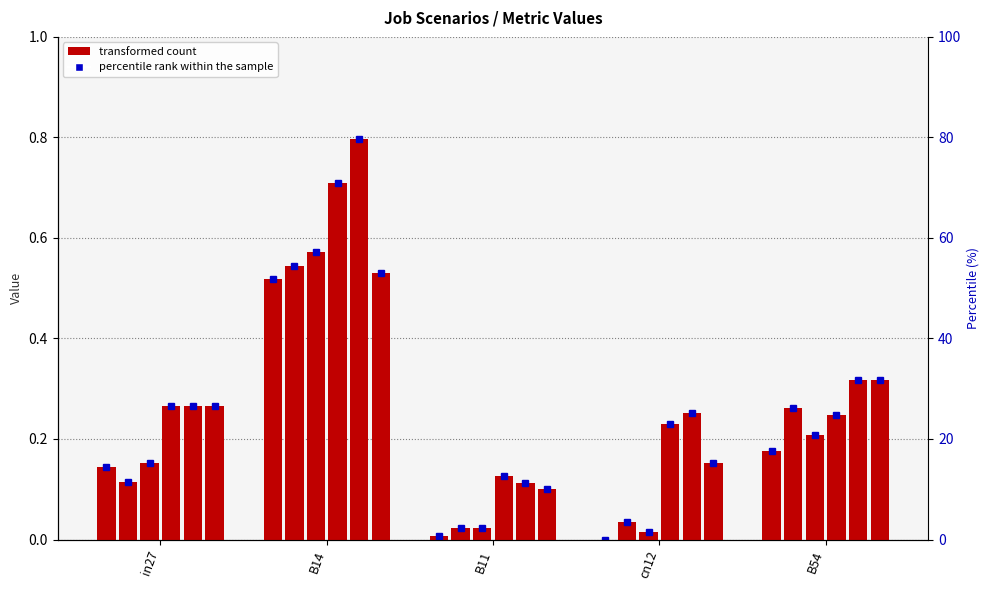

List the labels in order of job330_scenario0_628 value, largest first.

B14, B54, in27, B11, cn12